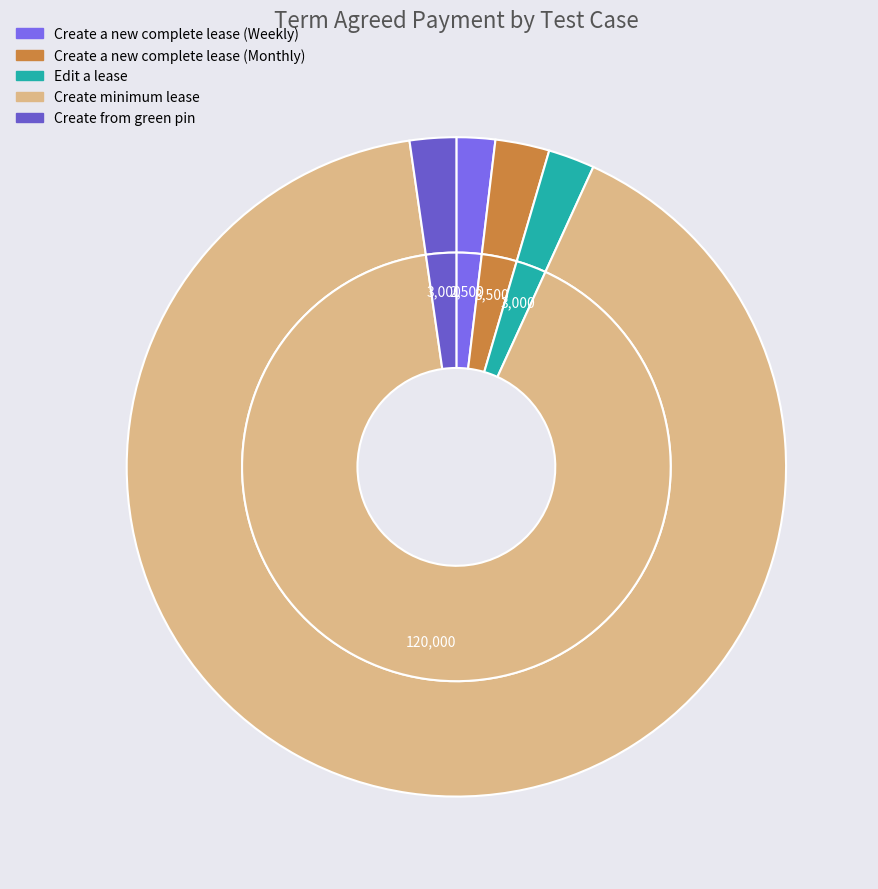

True or false: Edit a lease accounts for 2% of the total.

True